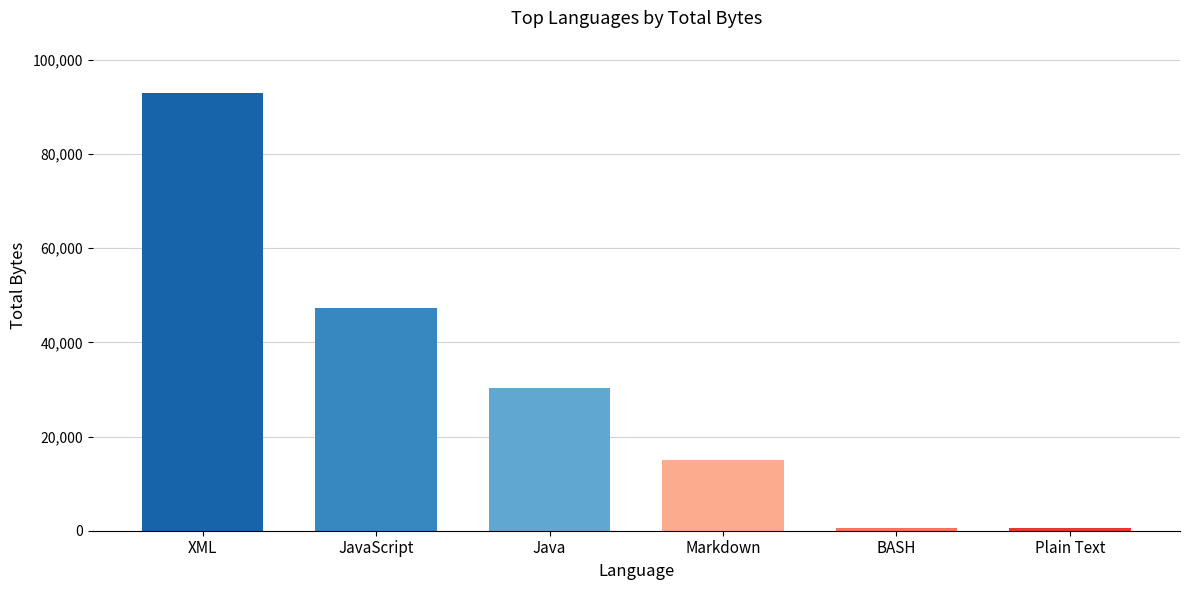

What is the difference between the second highest and second lowest values?

46590